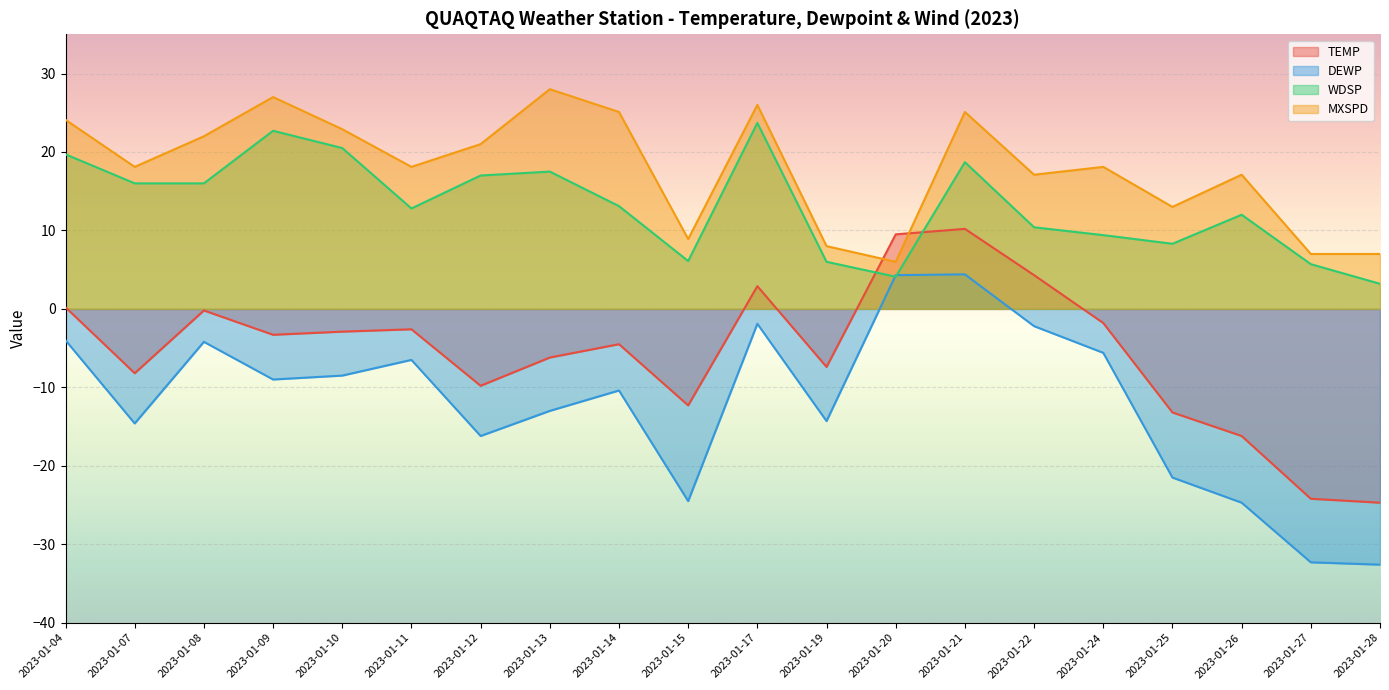

Reading left to right, what are all the values shown in this chart?

TEMP: 0.2	-8.2	-0.2	-3.3	-2.9	-2.6	-9.8	-6.2	-4.5	-12.3	2.9	-7.4	9.5	10.2	4.3	-1.8	-13.2	-16.2	-24.2	-24.7
DEWP: -4.0	-14.6	-4.2	-9.0	-8.5	-6.5	-16.2	-13.0	-10.4	-24.5	-1.9	-14.3	4.3	4.4	-2.2	-5.6	-21.5	-24.7	-32.3	-32.6
WDSP: 19.7	16.0	16.0	22.7	20.5	12.8	17.0	17.5	13.1	6.1	23.7	6.0	4.1	18.7	10.4	9.4	8.3	12.0	5.7	3.2
MXSPD: 24.1	18.1	22.0	27.0	22.9	18.1	21.0	28.0	25.1	8.9	26.0	8.0	6.0	25.1	17.1	18.1	13.0	17.1	7.0	7.0